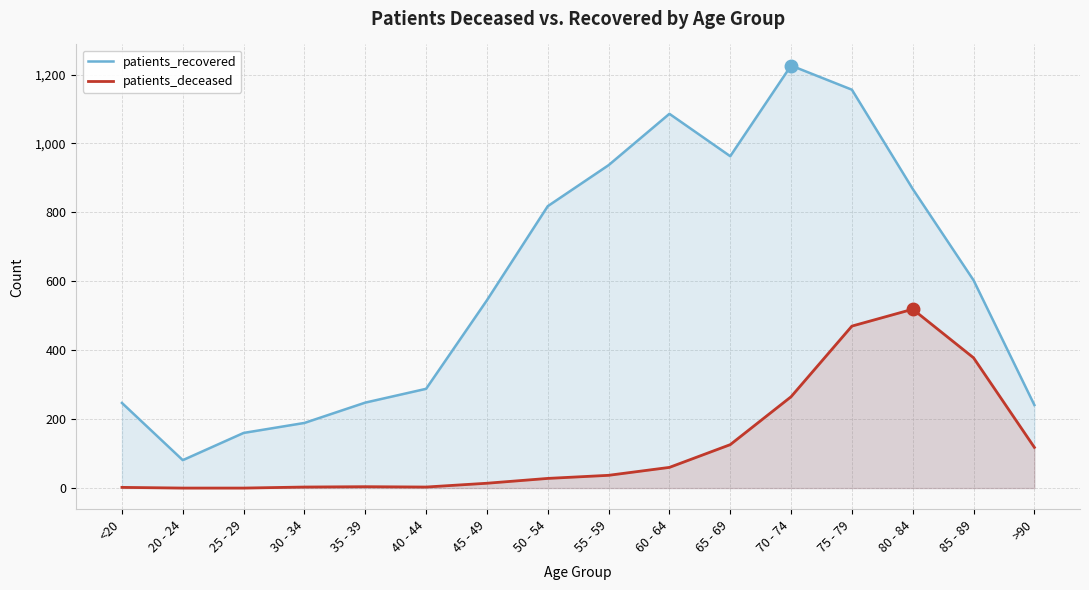

At which label does patients_recovered first exceed 603?

50 - 54